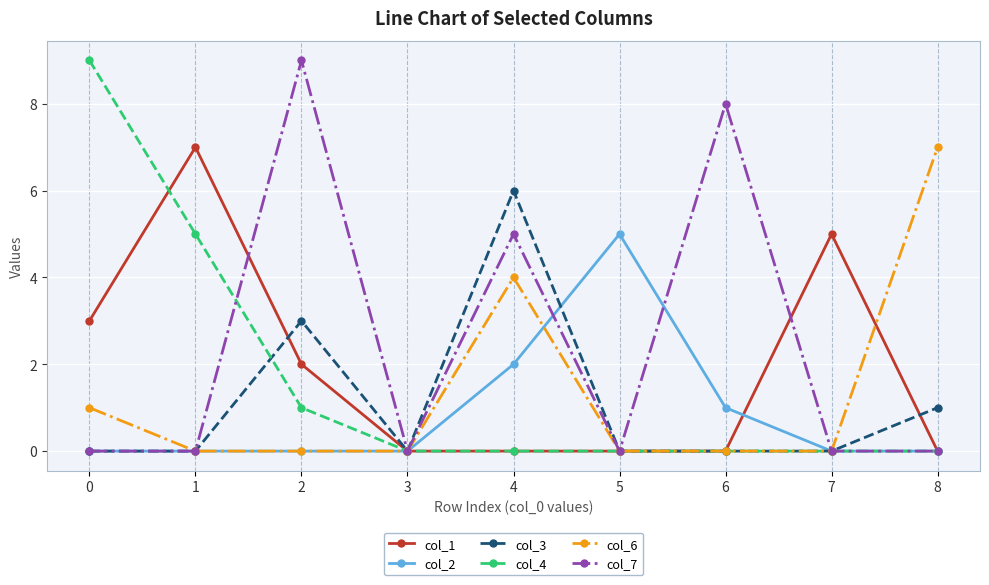

What is the difference between the col_6 values at 0 and 4?

3